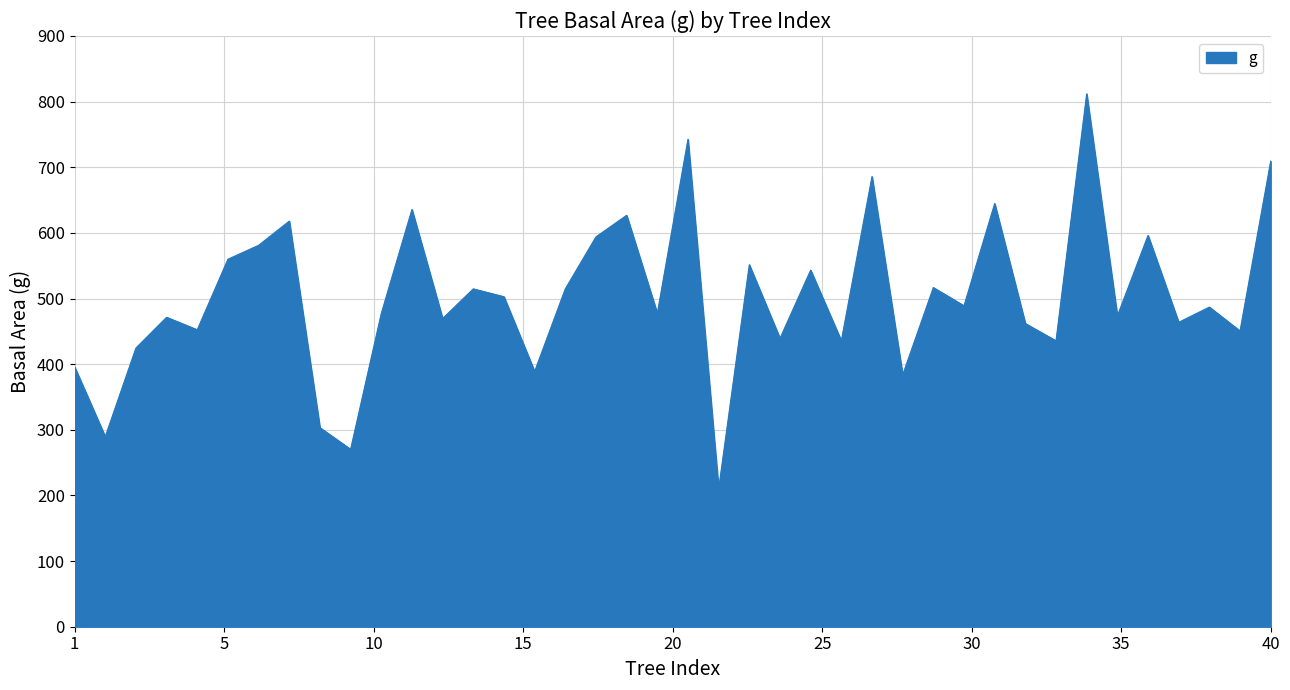

What is the greatest value displayed?

811.8